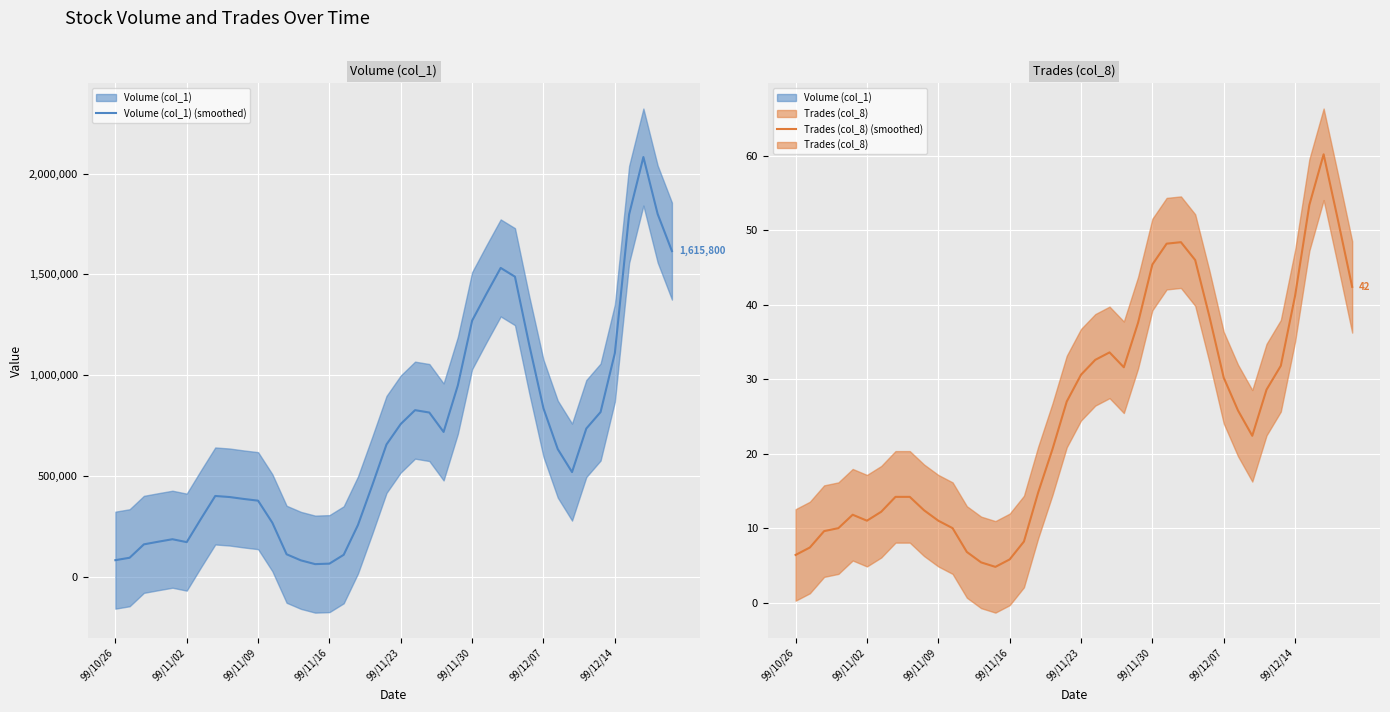

What is the total value across all series at 9?

387212.4